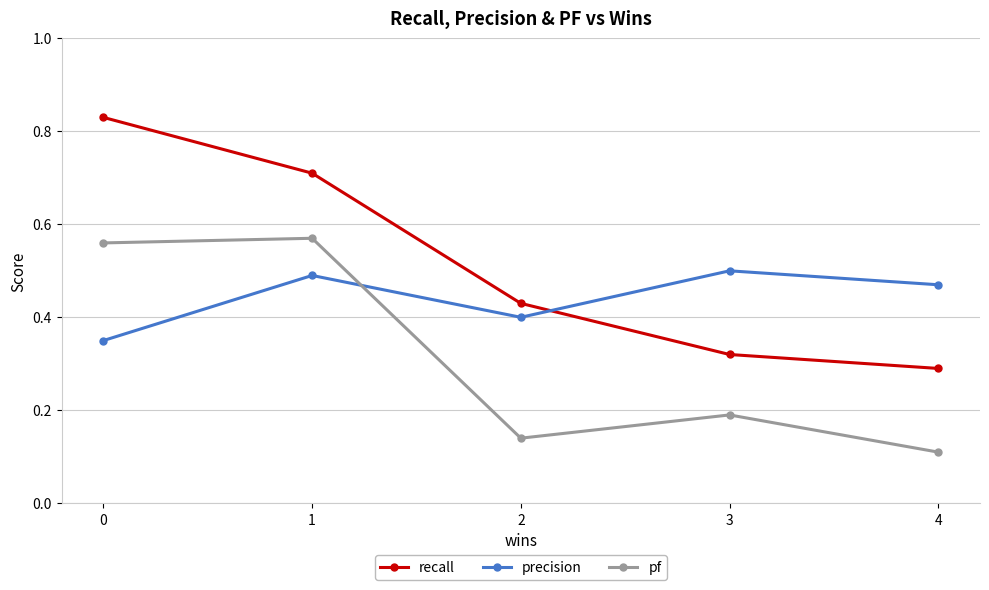

What is the sum of all precision values?

2.2